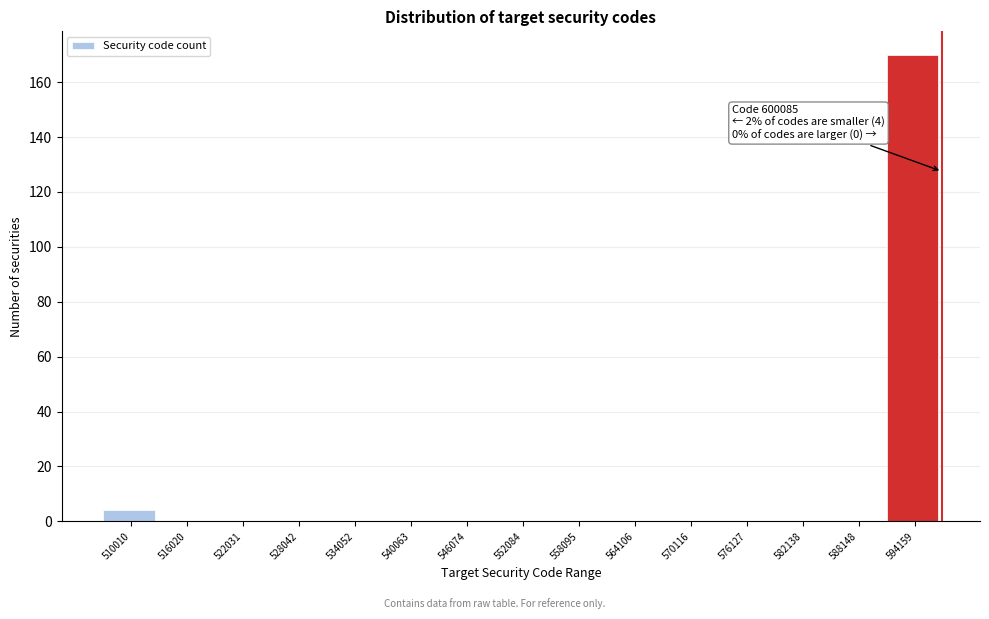

Reading left to right, list all the values displayed in this chart.

510010=4	516020=0	522031=0	528042=0	534052=0	540063=0	546074=0	552084=0	558095=0	564106=0	570116=0	576127=0	582138=0	588148=0	594159=170